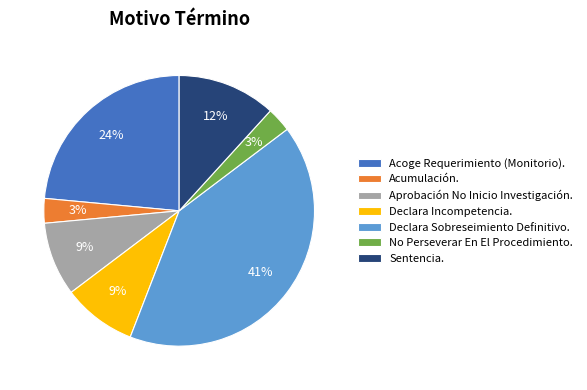

Combined, do Sentencia. and Aprobación No Inicio Investigación. account for over 50%?

No